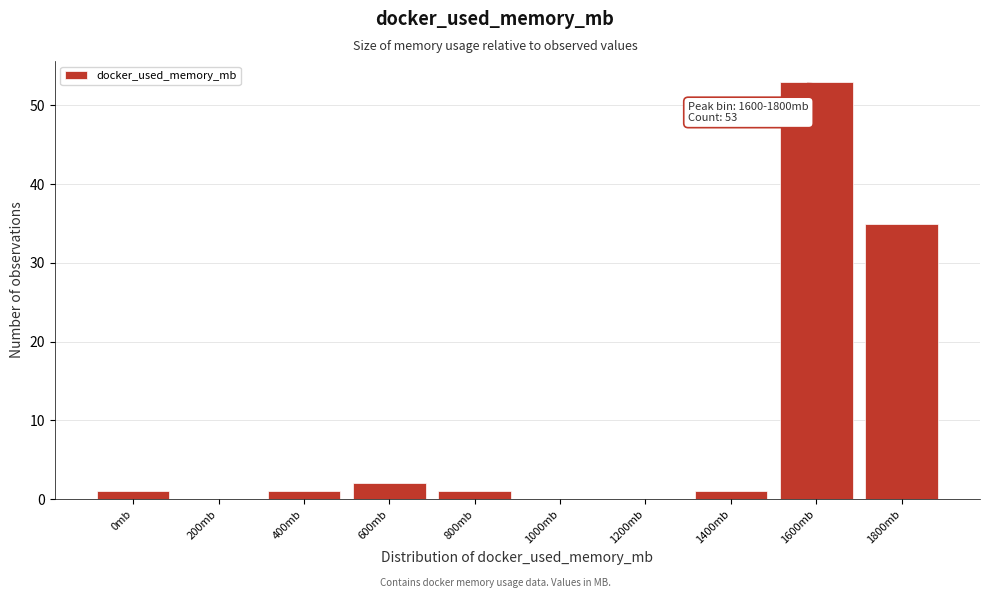

Reading left to right, list all the values displayed in this chart.

0mb=1	200mb=0	400mb=1	600mb=2	800mb=1	1000mb=0	1200mb=0	1400mb=1	1600mb=53	1800mb=35